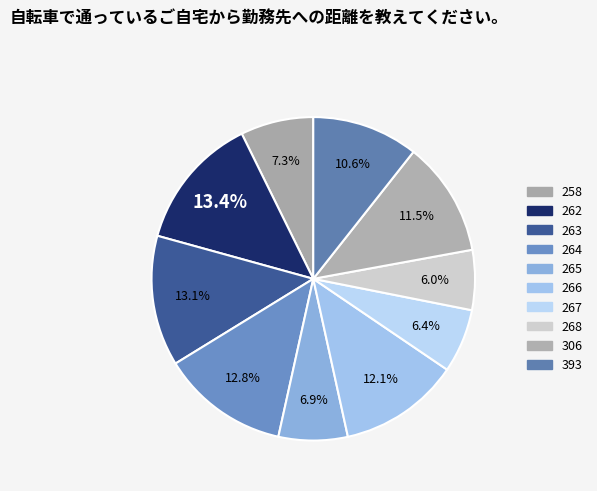

How many slices are in this pie chart?

10